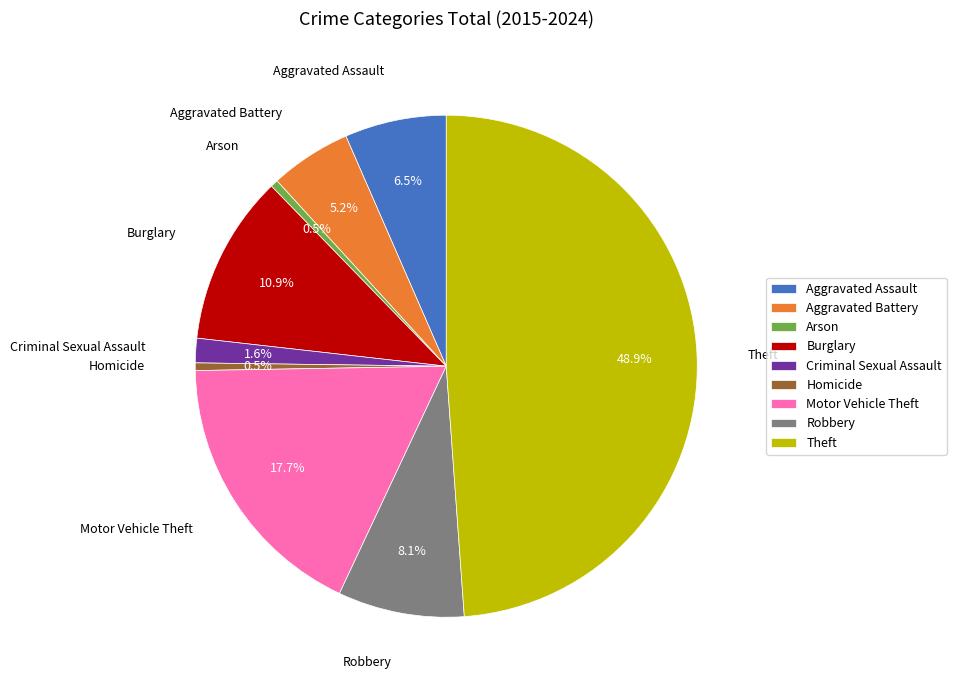

To the nearest percent, what portion does Burglary represent?

11%